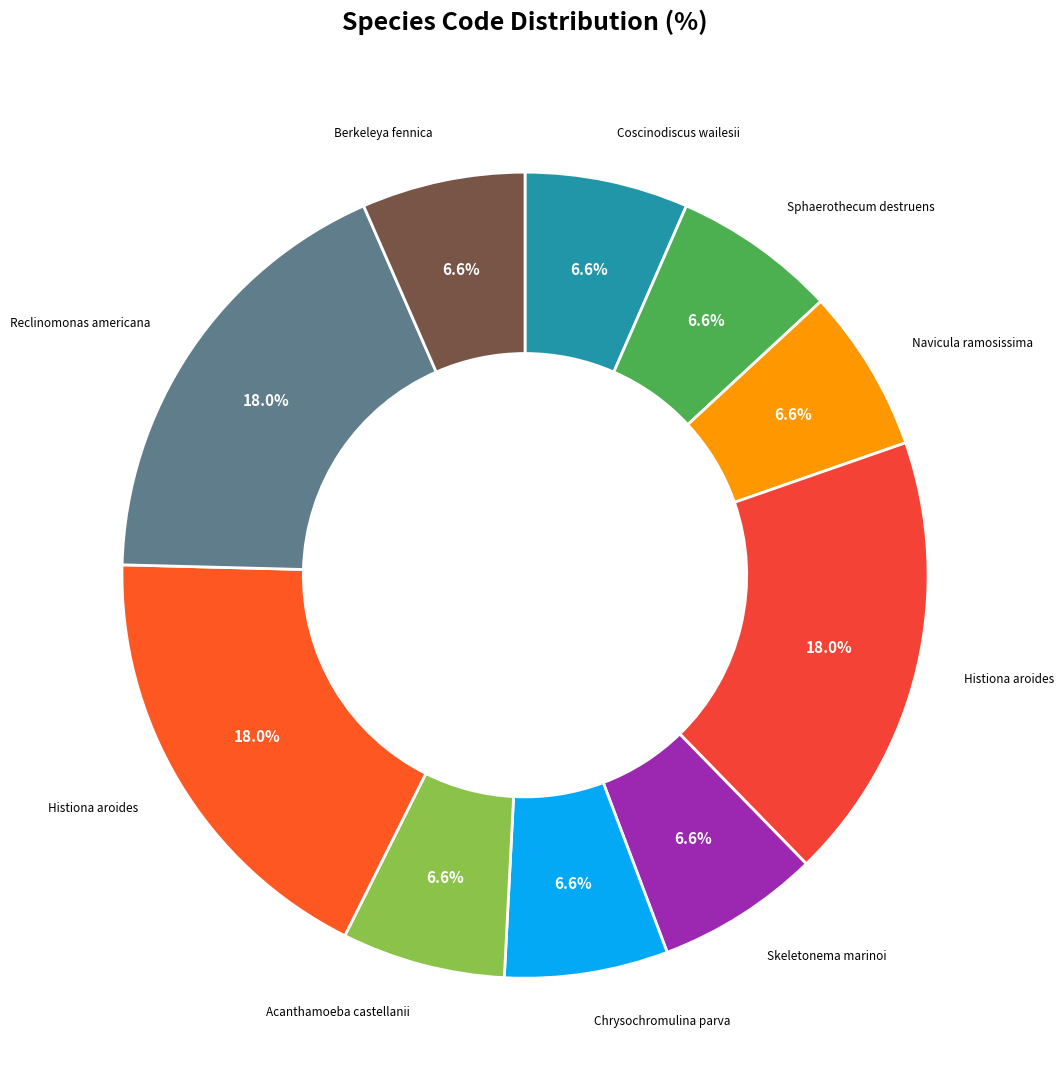

Does any single category account for the majority?

No